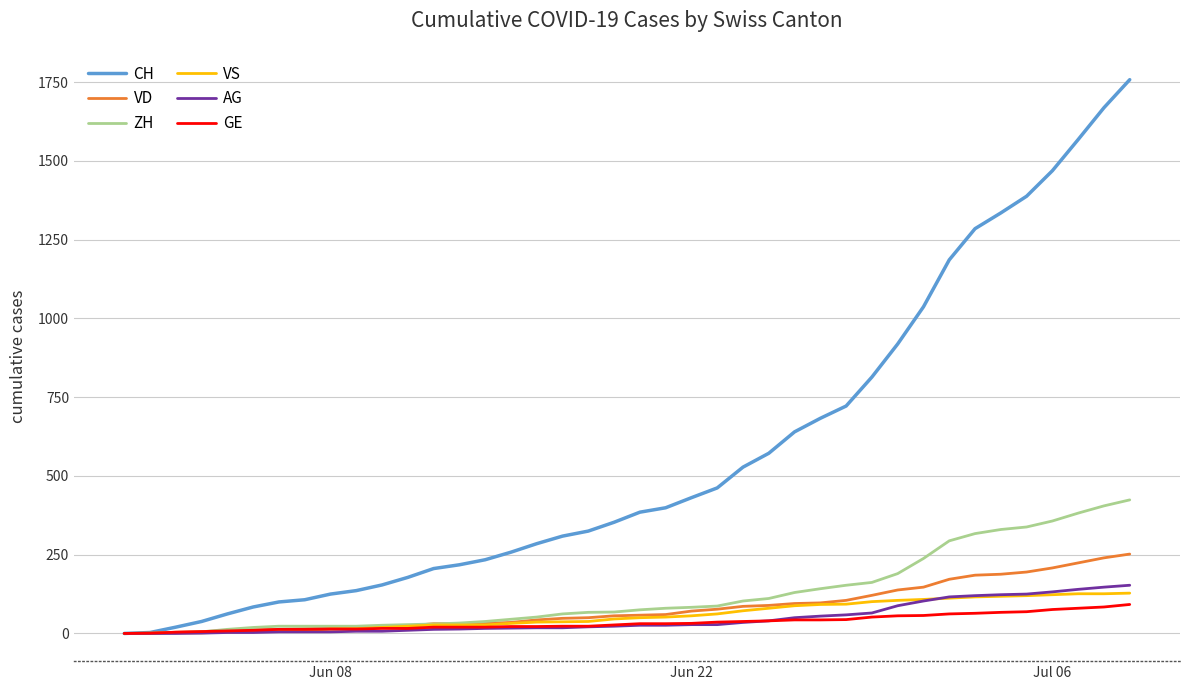

Which series has the widest spread of values?

CH